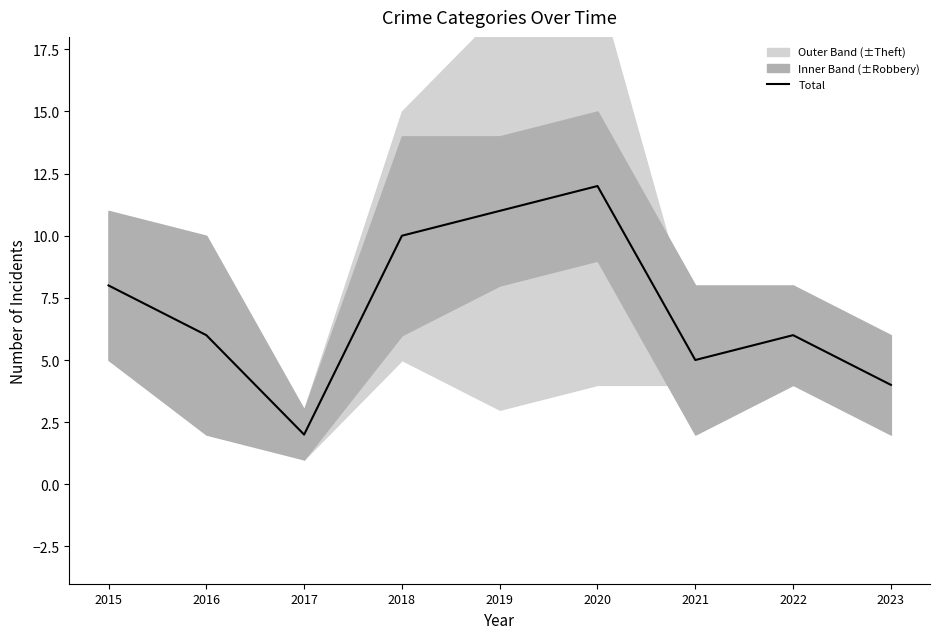

The chart shows a value of 5 at 2019. True or false?

False